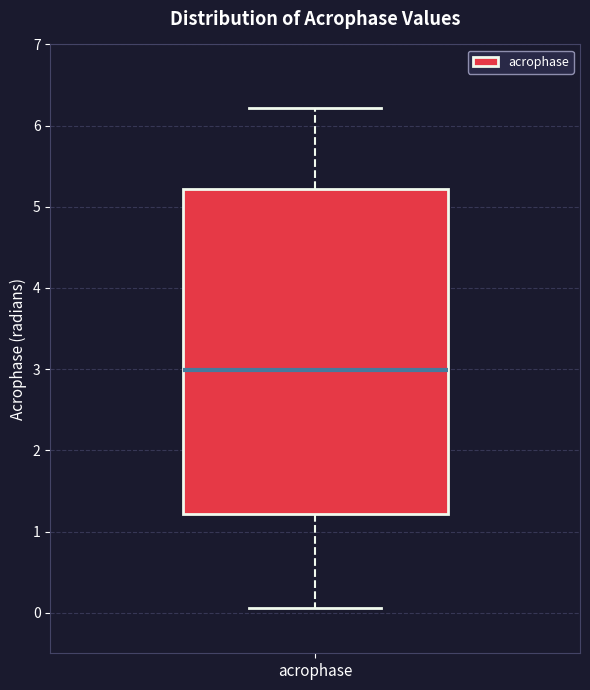

Read this box plot against the y-axis: the position of the median line, the range covered by the box, and the ends of both whiskers. The values are not printed on the chart, so give them approximately, as read against the axis.

median 3.0, box 1.2 to 5.2, whiskers 0.1 to 6.2